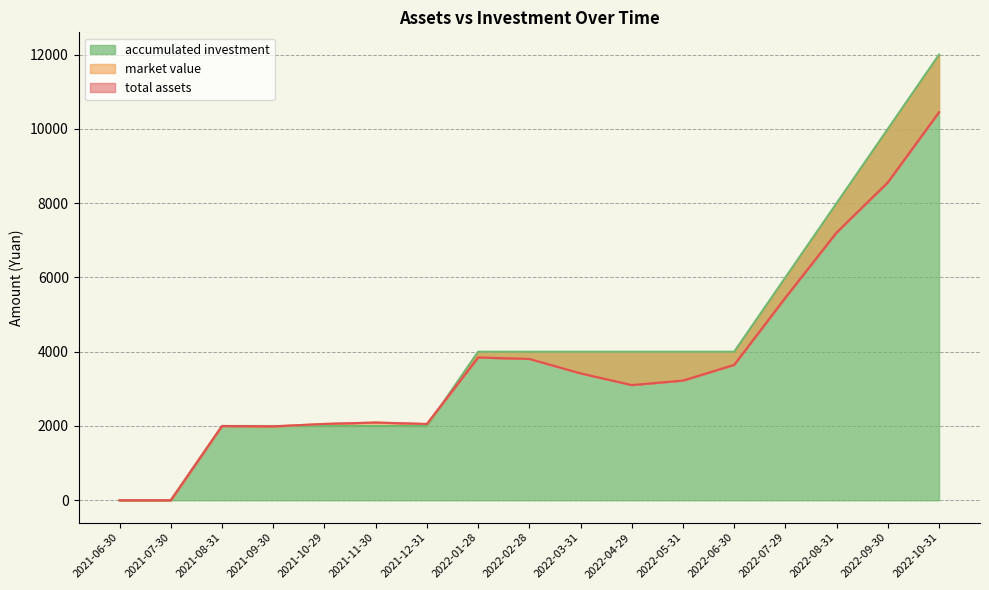

What is the total value across all series at 2021-10-29?

6111.8